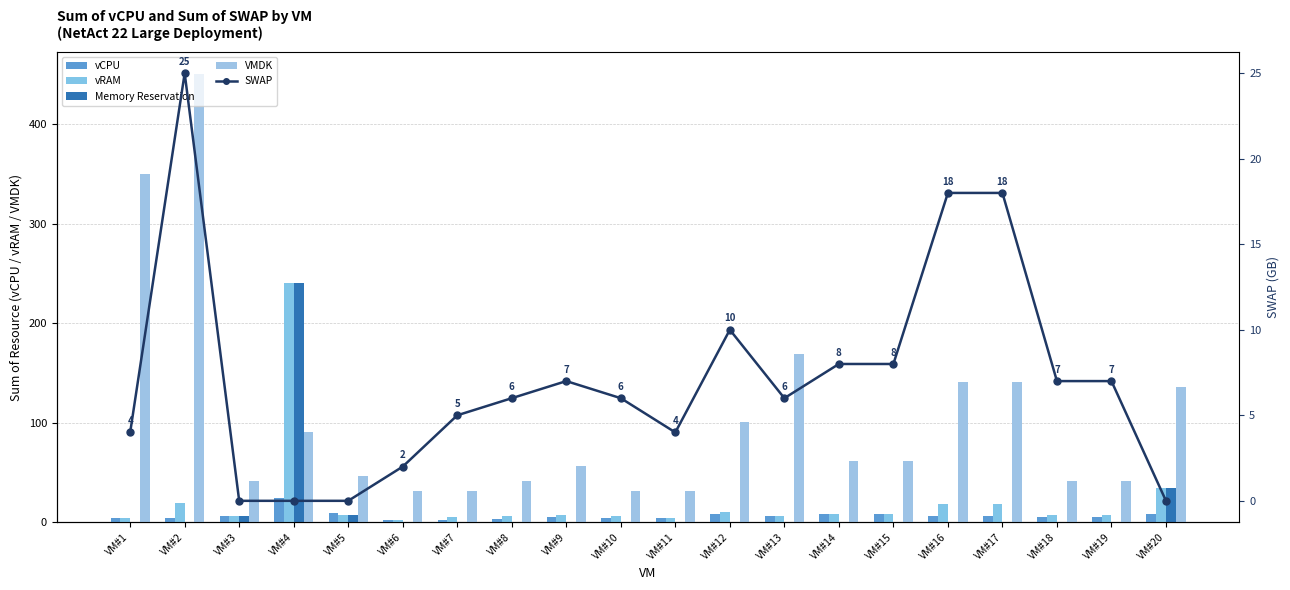

Is it true that Memory Reservation equals 0 at VM#17?

True